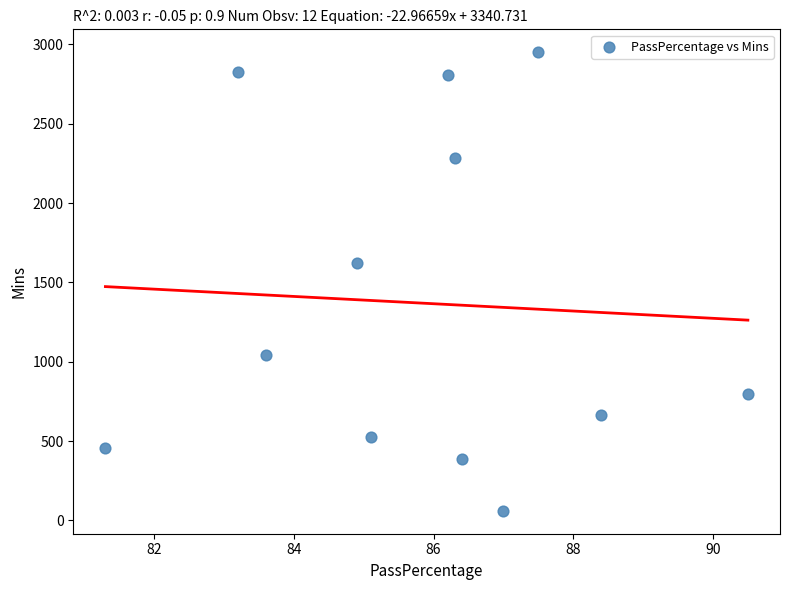

What Y value in the scatter plot is closest to 1505?

1622